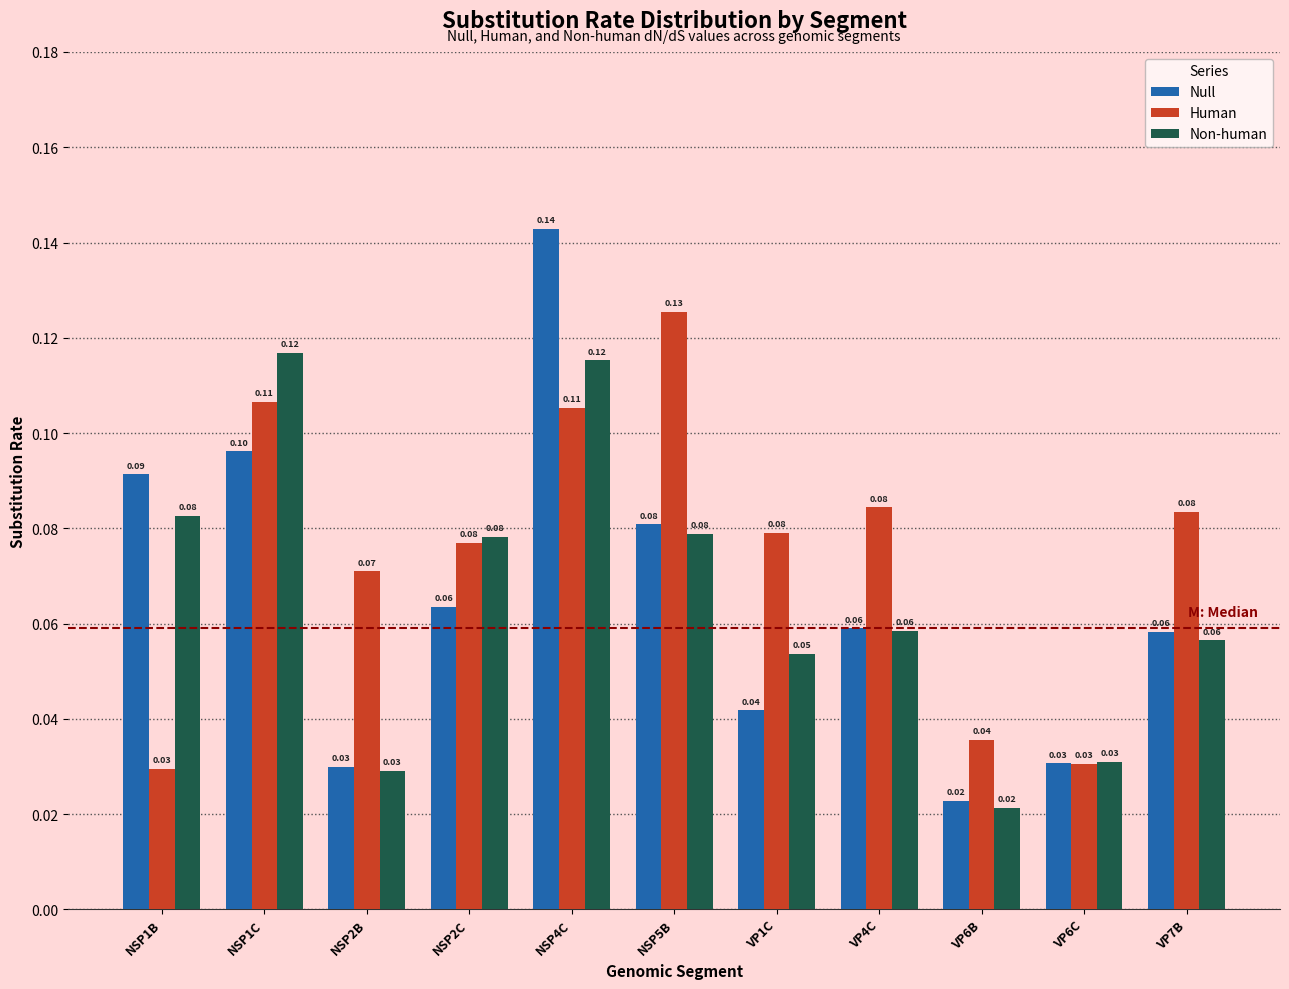

Which series has the largest range (max minus min)?

Null